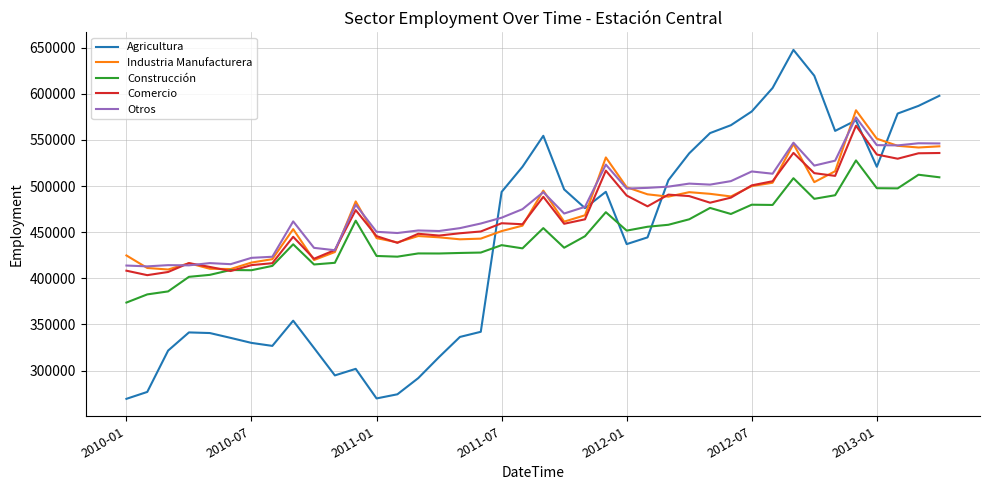

Which series has the widest spread of values?

Agricultura